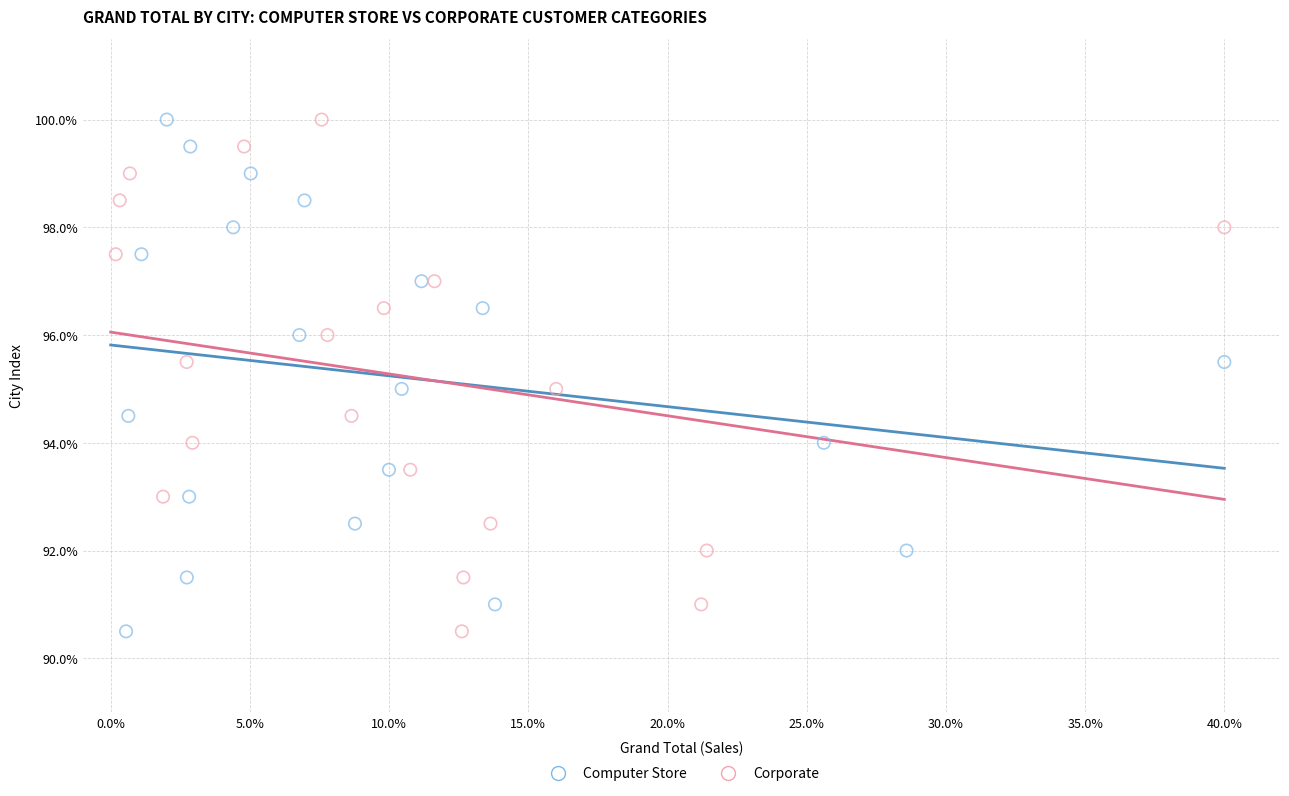

What are all the series names shown in the legend?

Computer Store, Corporate